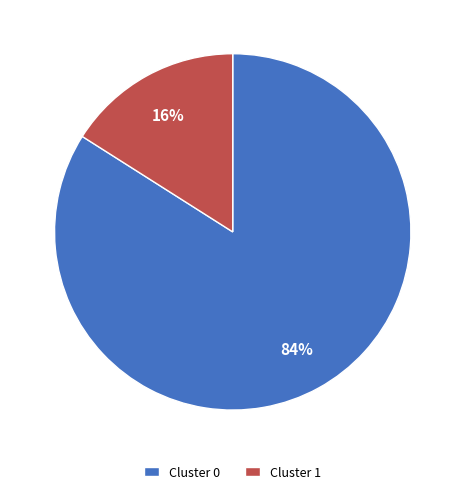

Which category has the biggest portion of the pie?

Cluster 0